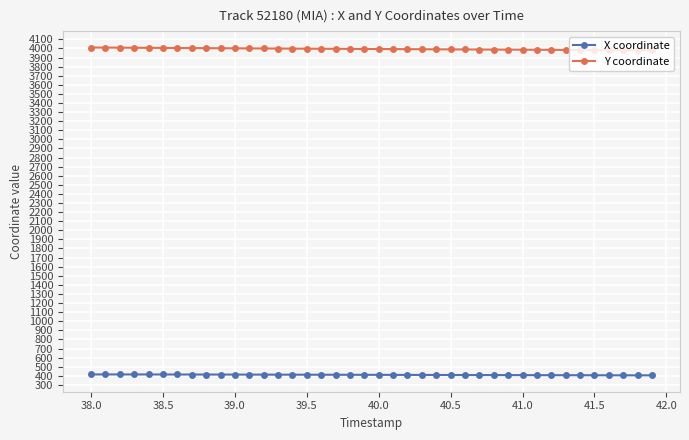

What is the sum of all X coordinate values?

16419.0